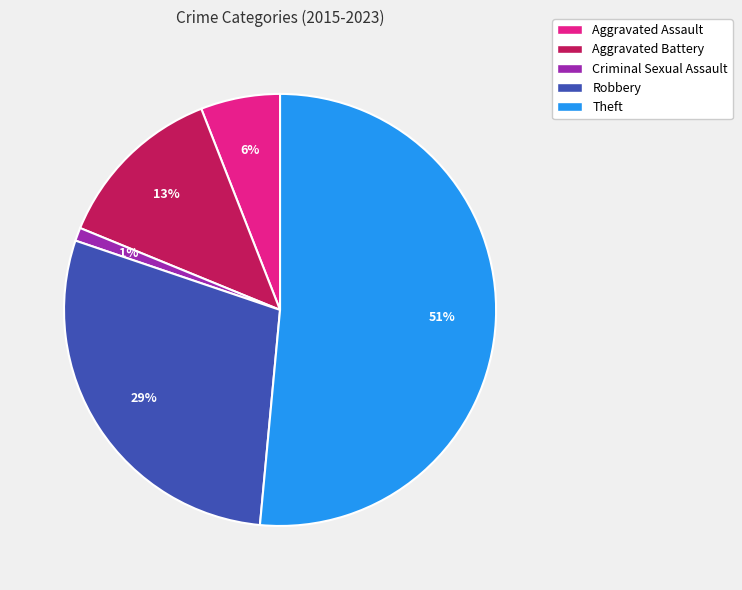

Count the number of slices in the pie.

5